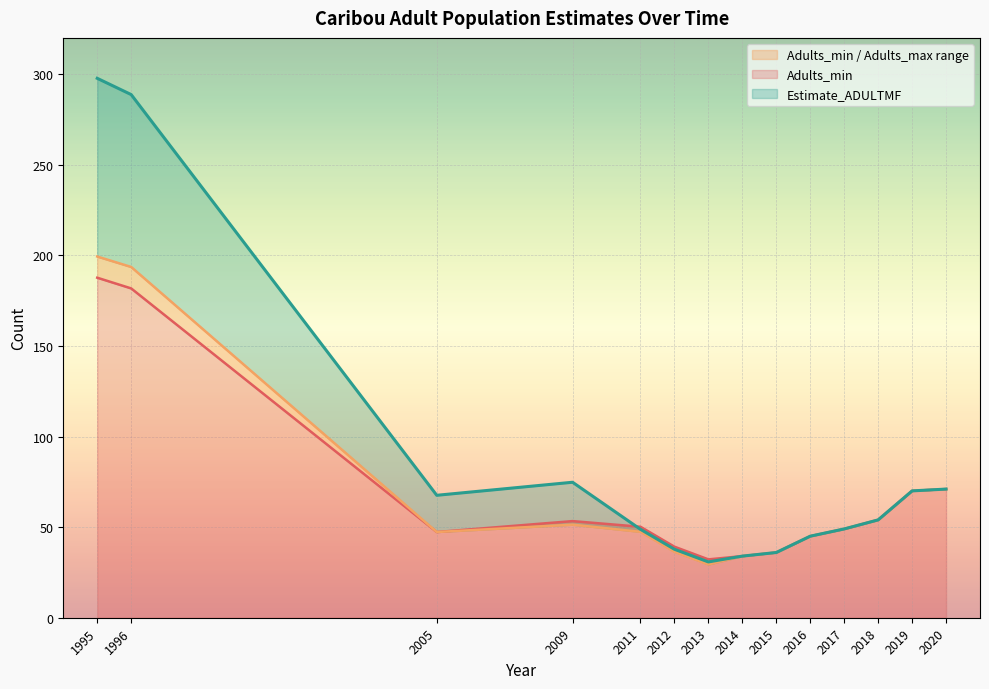

Reading right to left, transcribe all the data shown in this chart.

Adults_min: 71.0	70.0	54.0	49.0	45.0	36.0	34.0	32.2	39.2	50.2	53.3	47.3	181.7	187.7
Adults_max: 71.0	70.0	54.0	49.0	45.0	36.0	34.0	29.4	36.4	47.4	51.4	47.3	193.6	199.3
Estimate_ADULTMF: 71.0	70.0	54.0	49.0	45.0	36.0	34.0	30.8	37.8	48.8	74.8	67.6	288.7	297.7